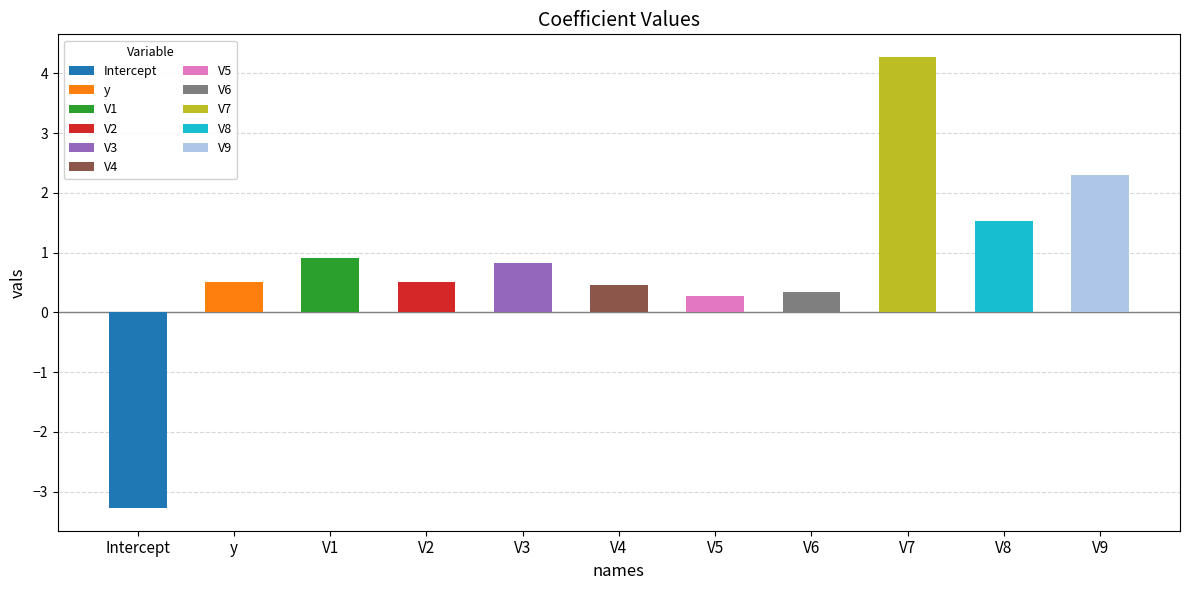

How many values are below zero?

1